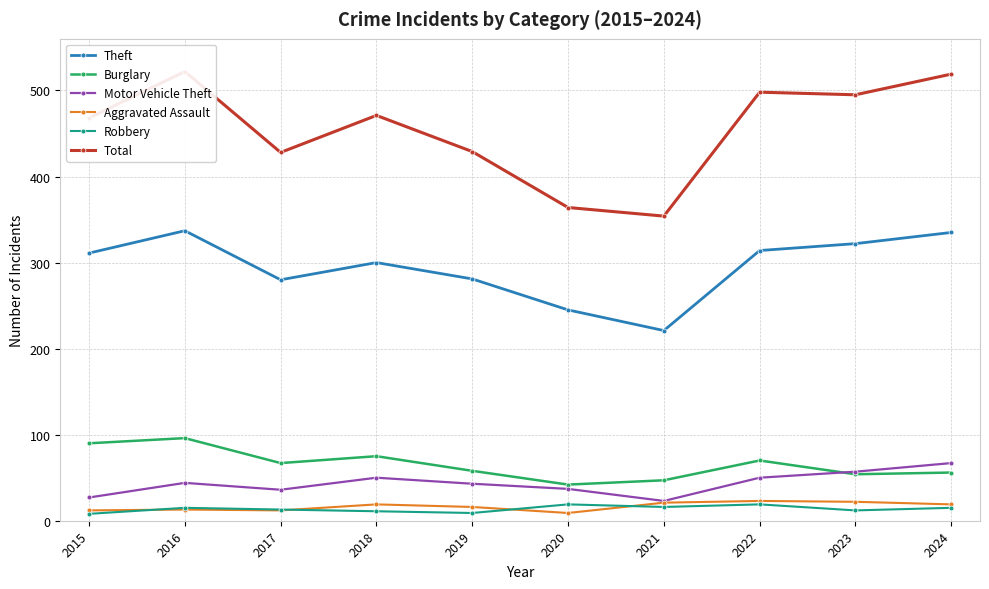

Where does the Burglary series first go above 67?

2015